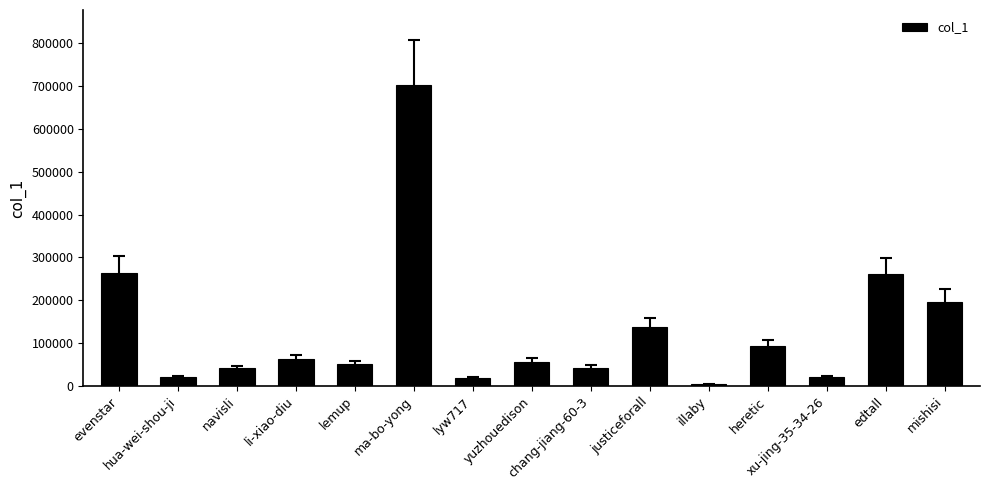

How many bars are there in total?

15